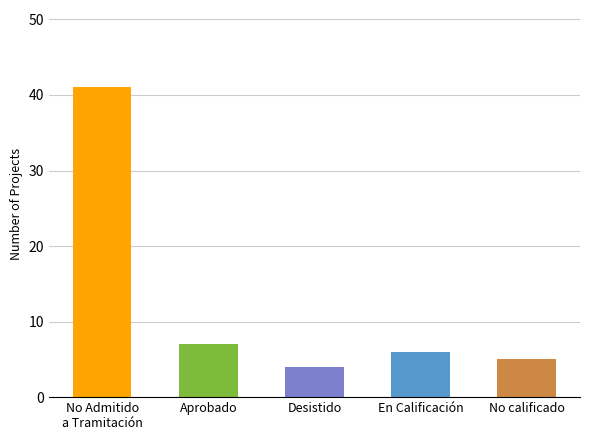

What is the minimum value shown in the chart?

4